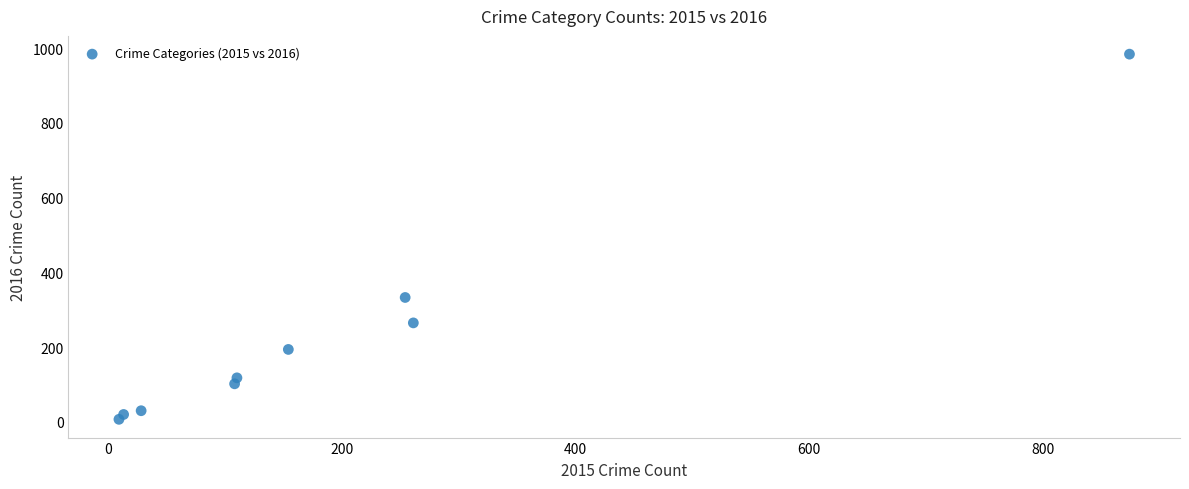

What is the range of X values (max minus min)?

865